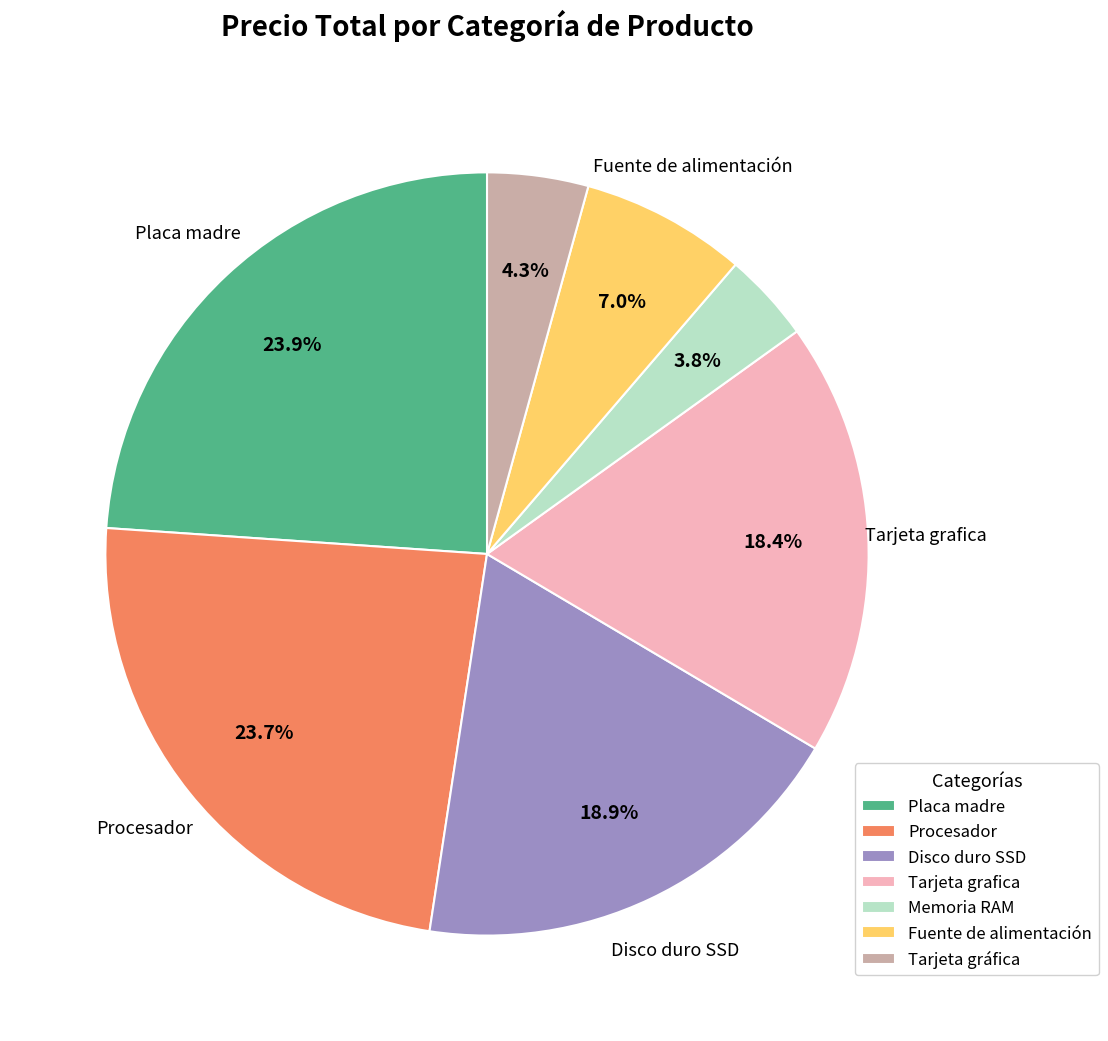

Is it true that Memoria RAM is 4% of the pie?

True